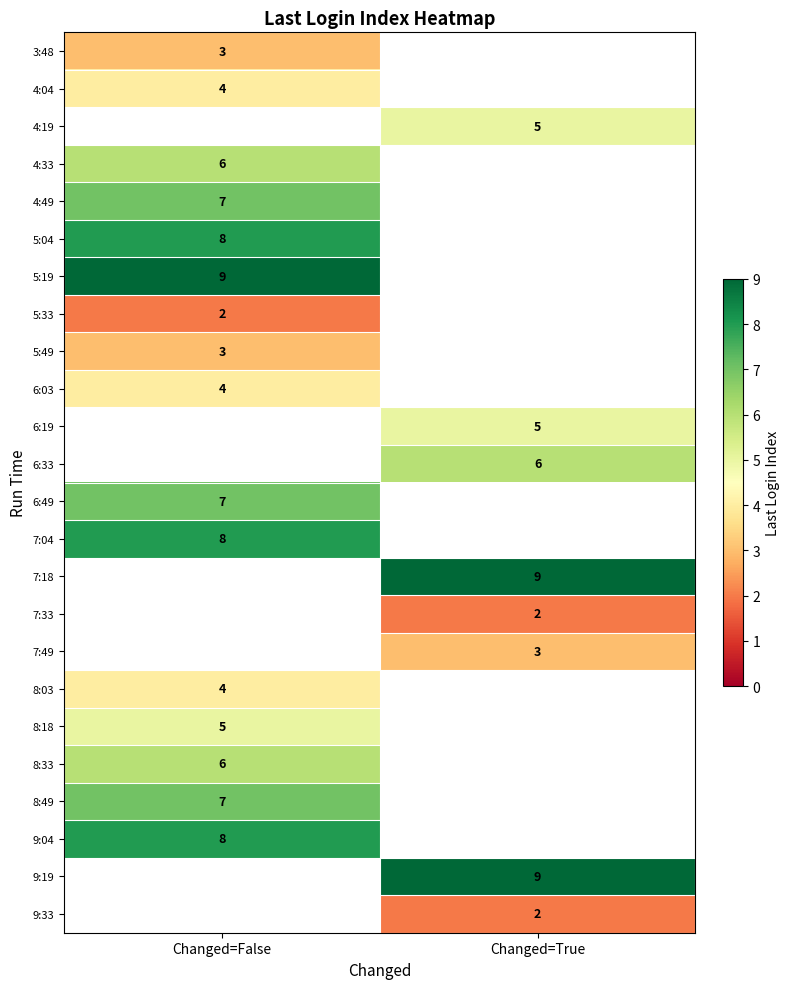

The value of 9:19 at Changed=True is 9. True or false?

True